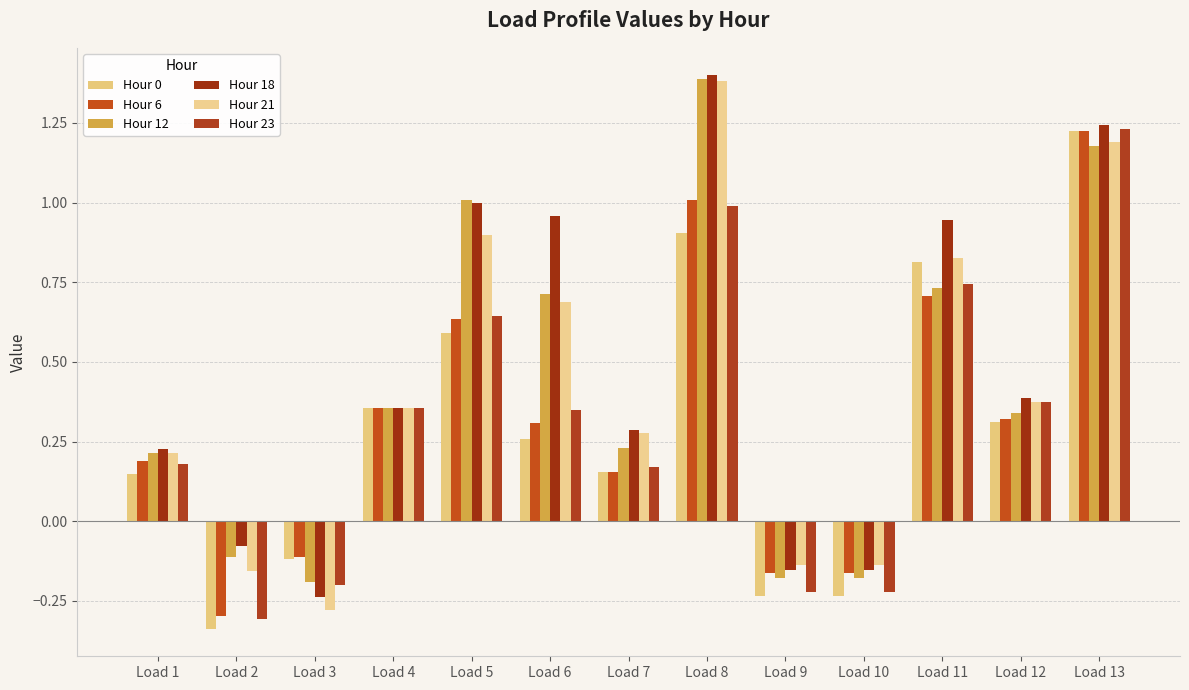

At which label is Hour 12 closest to 0?

Load 2